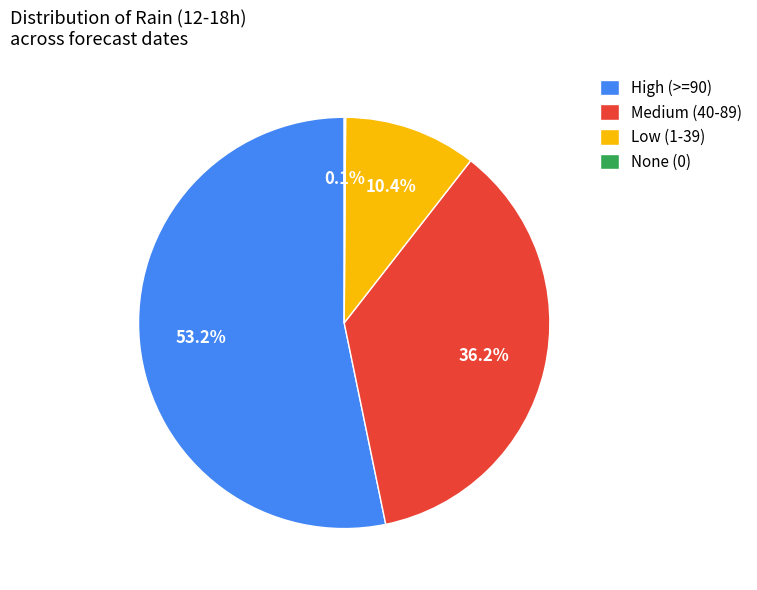

Which has a higher value, Low (1-39) or High (>=90)?

High (>=90)